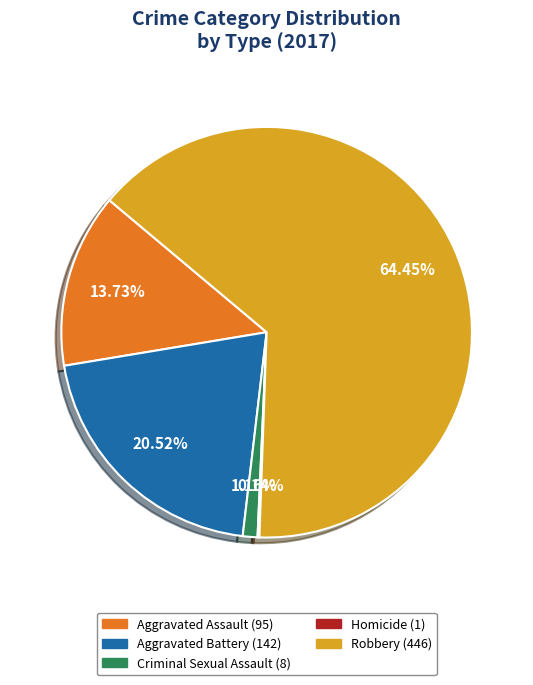

Combined, what portion of the pie is Criminal Sexual Assault and Aggravated Battery?

21.7%